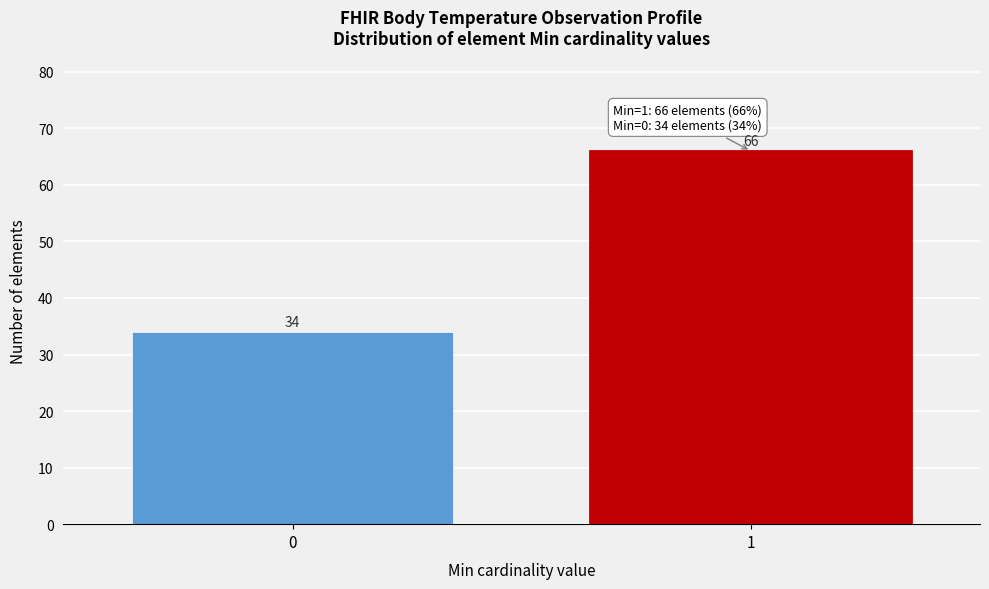

Reading left to right, extract all data points from this chart.

0=34	1=66